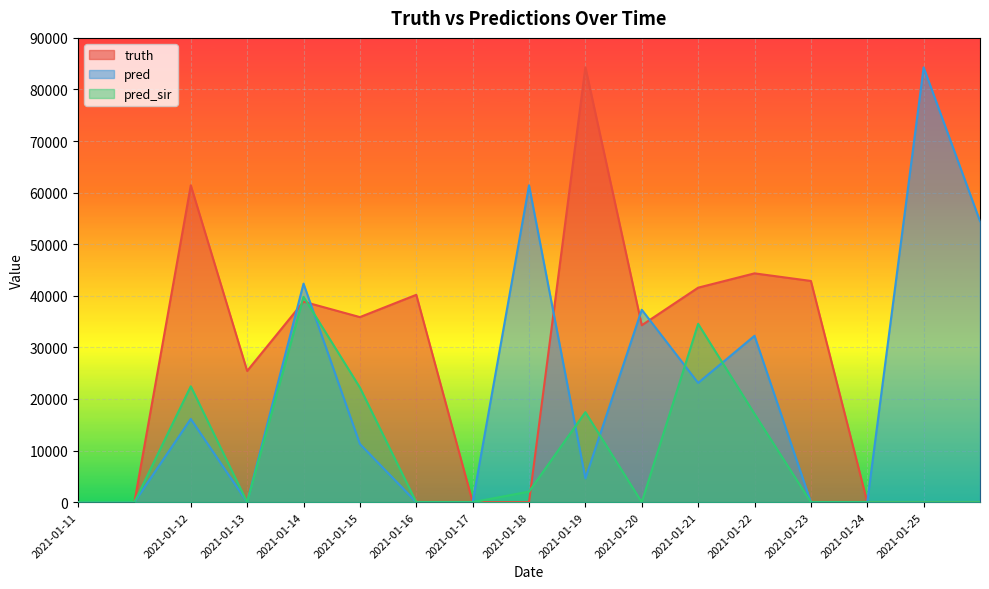

Reading right to left, what are all the values shown in this chart?

truth: 0	0	0	42884	44354	41580	34293	84286	0	0	40196	35876	38869	25437	61421	0	0
pred: 54470	84286	0	0	32251	23120	37308	4615	61421	0	0	11283	42360	0	16133	0	0
pred_sir: 0	0	0	0	17120	34565	0	17450	2042	0	0	22217	39806	0	22461	0	0